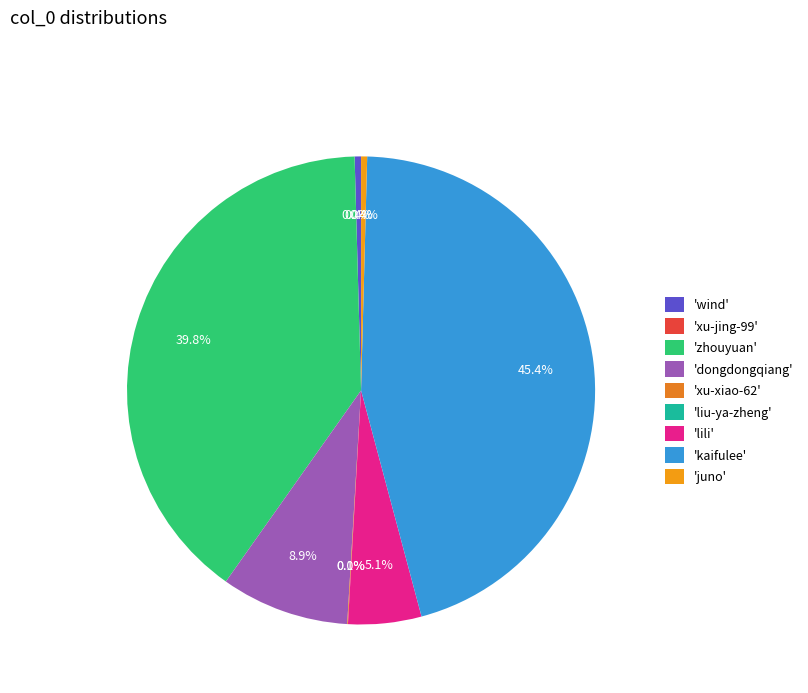

What is the largest slice in the pie chart?

'kaifulee'